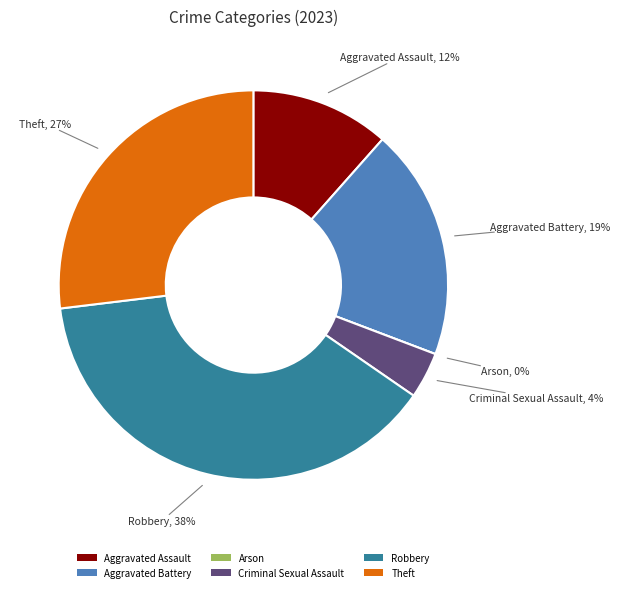

How many slices are in this pie chart?

6